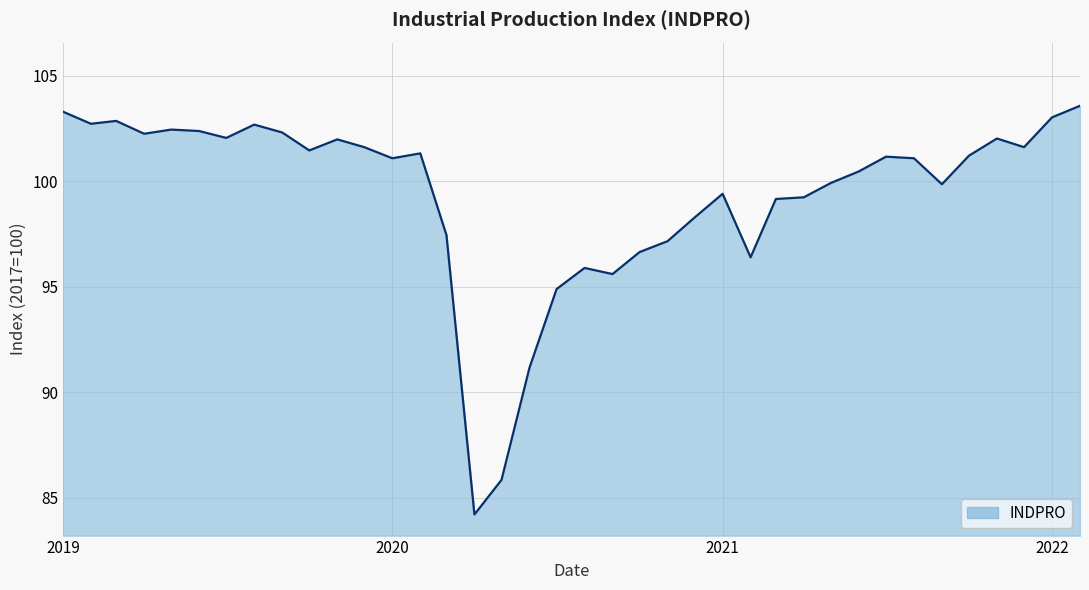

What is the difference between the maximum and minimum values?

19.4